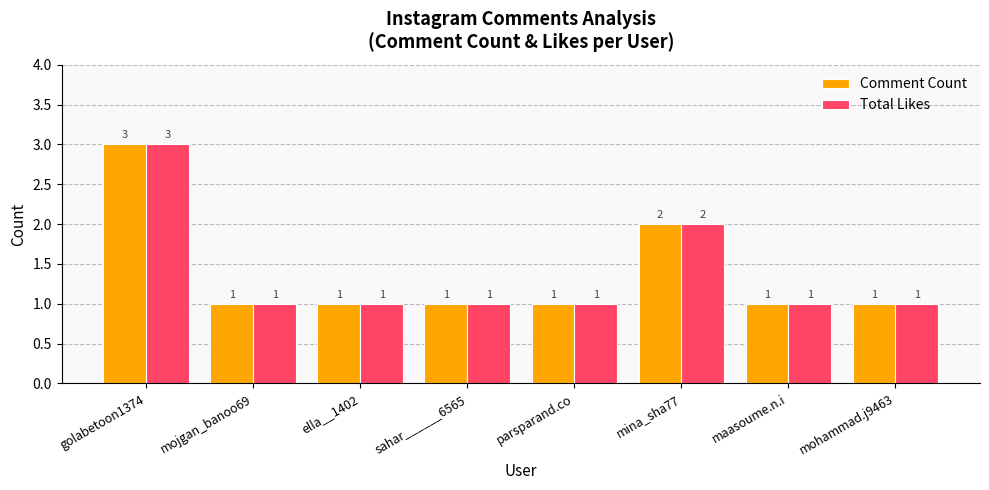

At which category is the sum across all series the highest?

golabetoon1374